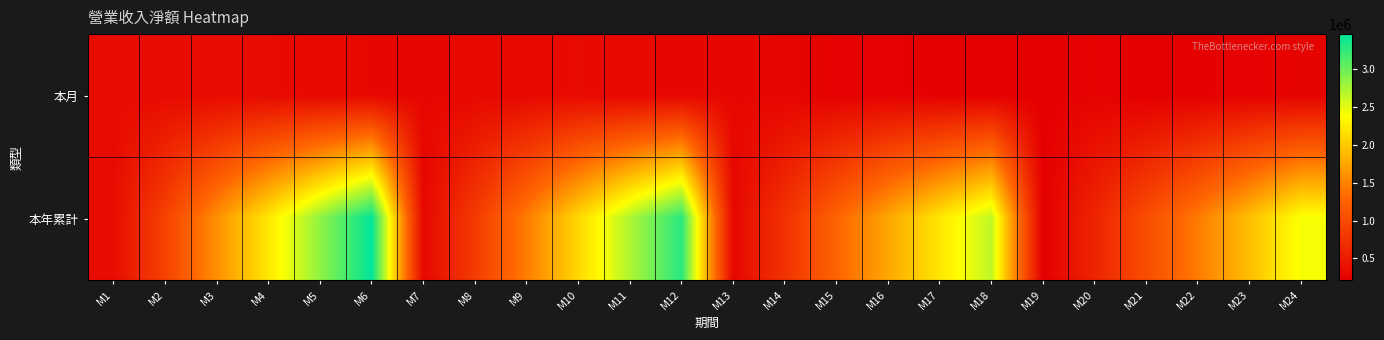

Reading left to right, transcribe all the data shown in this chart.

本月: M1=341443	M2=335697	M3=338824	M4=335516	M5=314408	M6=299060	M7=290034	M8=310331	M9=308440	M10=333880	M11=307550	M12=293227	M13=298006	M14=276304	M15=246727	M16=240247	M17=226606	M18=221488	M19=211624	M20=252483	M21=213092	M22=228446	M23=246692	M24=257526
本年累計: M1=341443	M2=920423	M3=1596441	M4=2222035	M5=2855171	M6=3466967	M7=290034	M8=841724	M9=1460797	M10=2104279	M11=2725023	M12=3295647	M13=298006	M14=749839	M15=1269393	M16=1758064	M17=2208516	M18=2655517	M19=211624	M20=599907	M21=1028176	M22=1447838	M23=1928814	M24=2412308